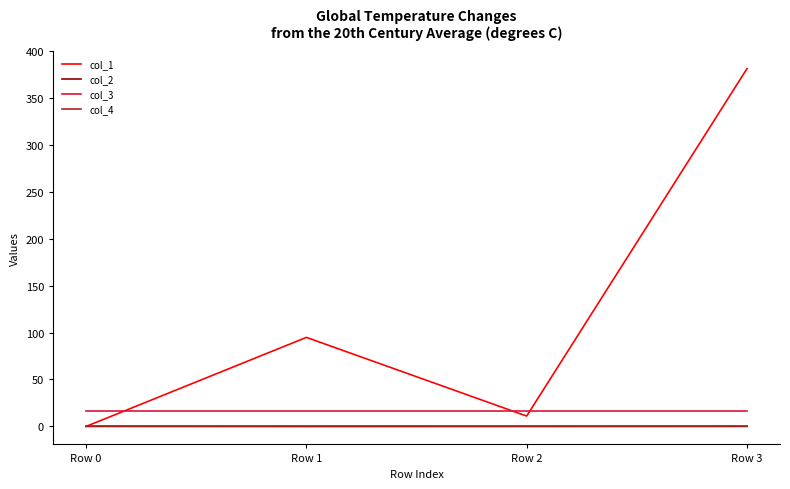

True or false: col_3 and col_1 cross at least once.

True